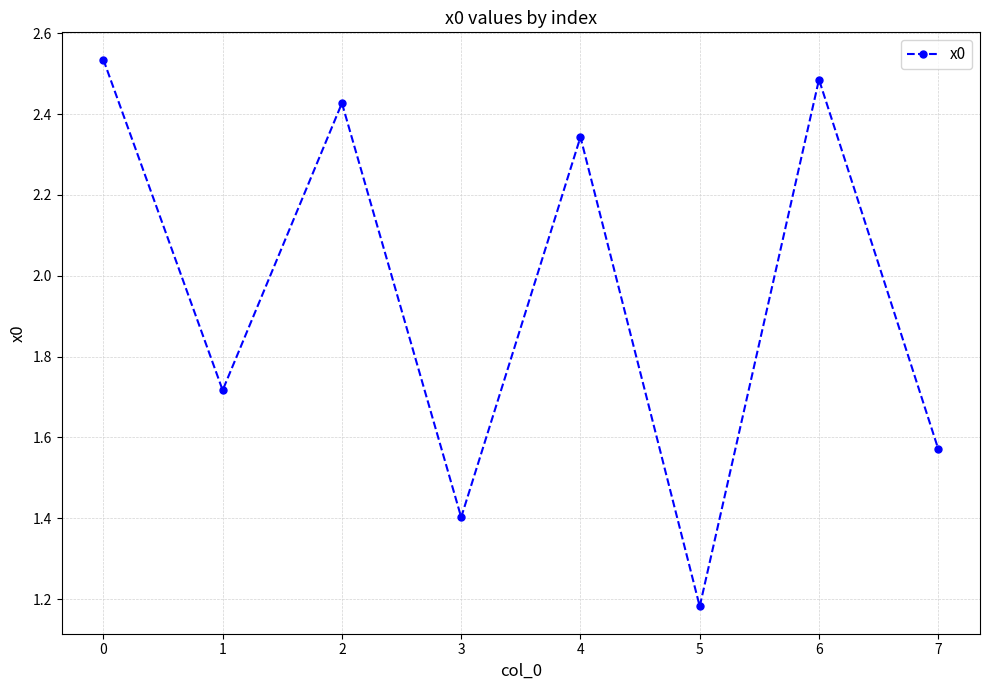

Where is the first local maximum?

2